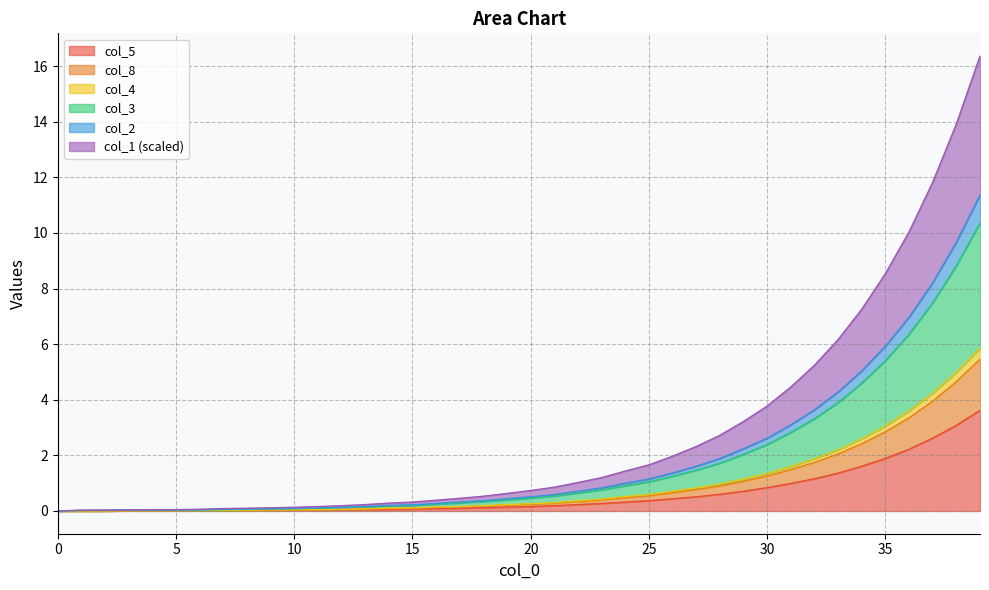

True or false: col_3 and col_4 intersect in this chart.

False